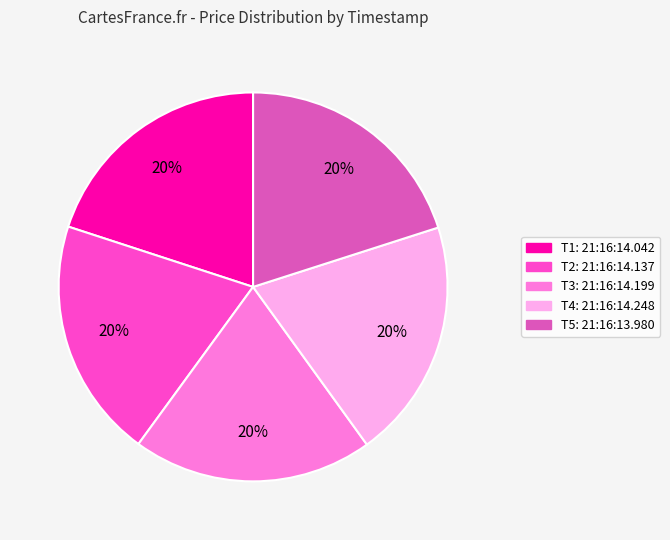

Is there a majority slice in this chart?

No